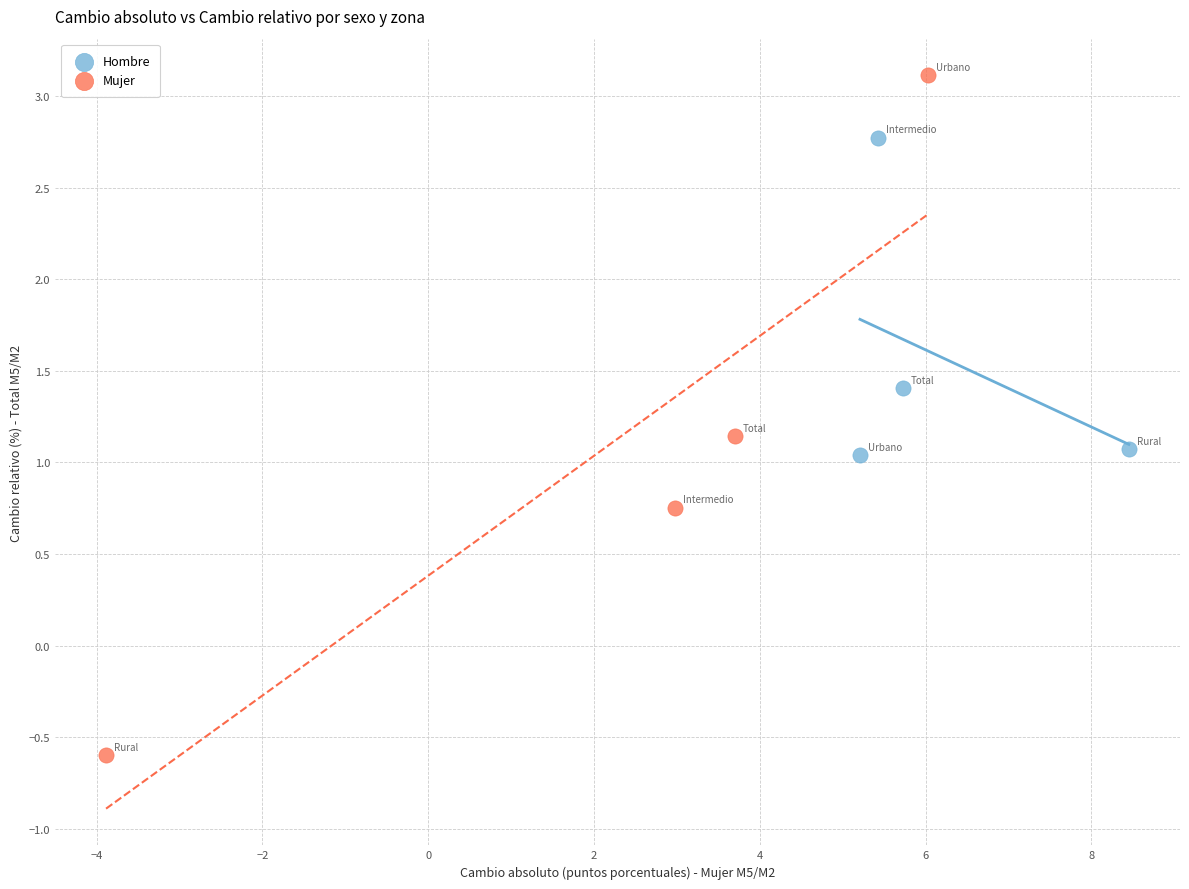

Which series reaches the maximum Y coordinate?

Mujer